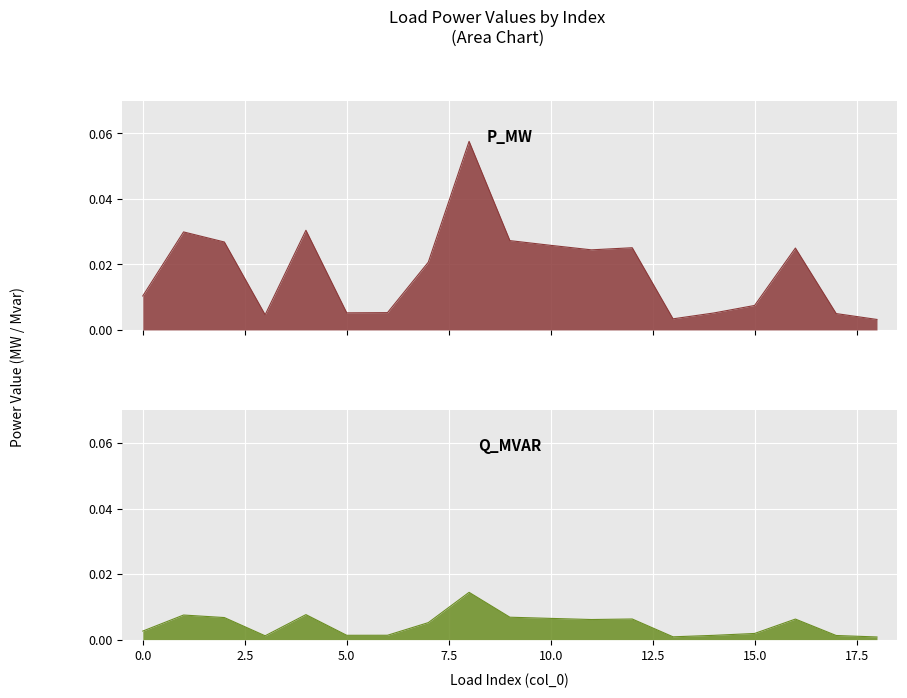

What are all the series names shown in the legend?

p_mw, q_mvar